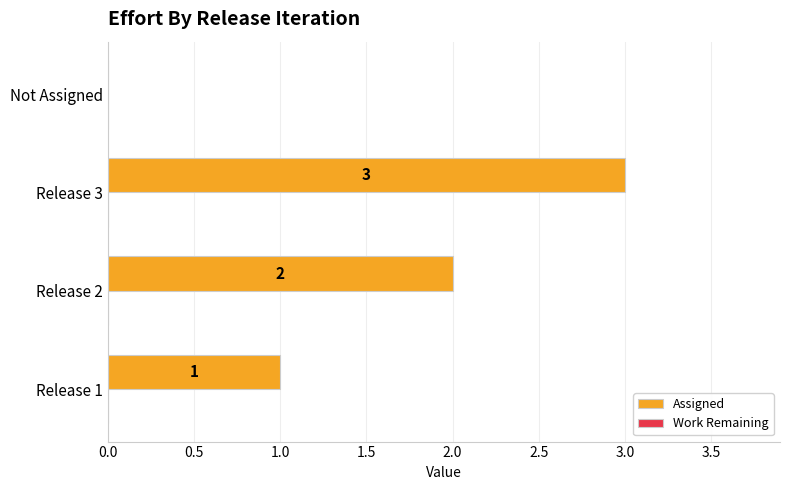

Which has a higher value, Release 2 or Release 3?

Release 3